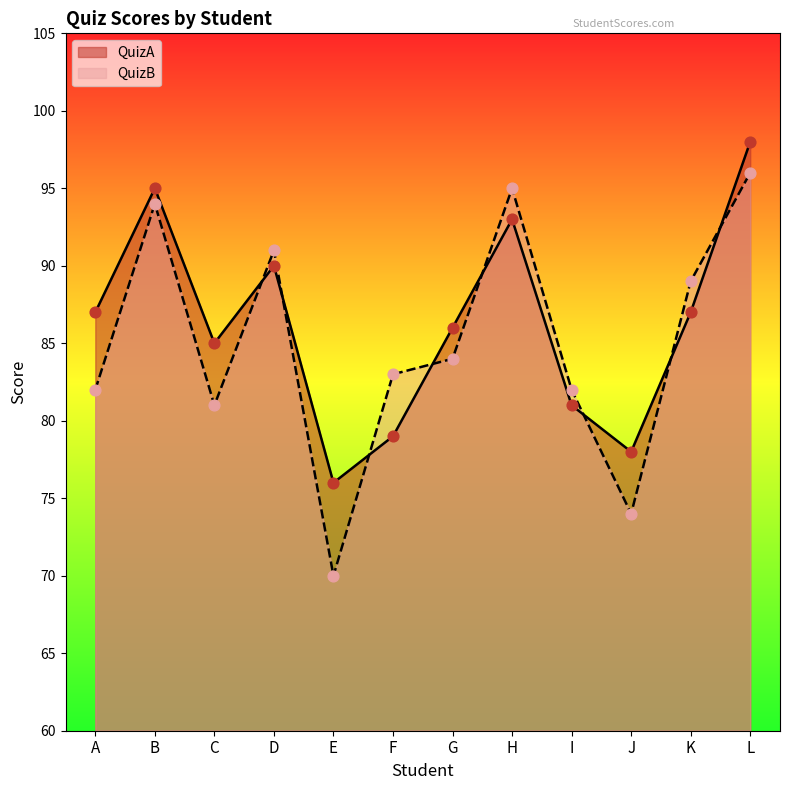

At which category is the sum across all series the highest?

L